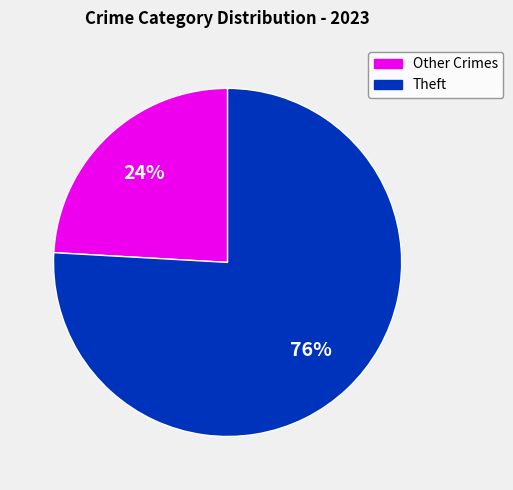

To the nearest percent, what is the average slice percentage?

50%